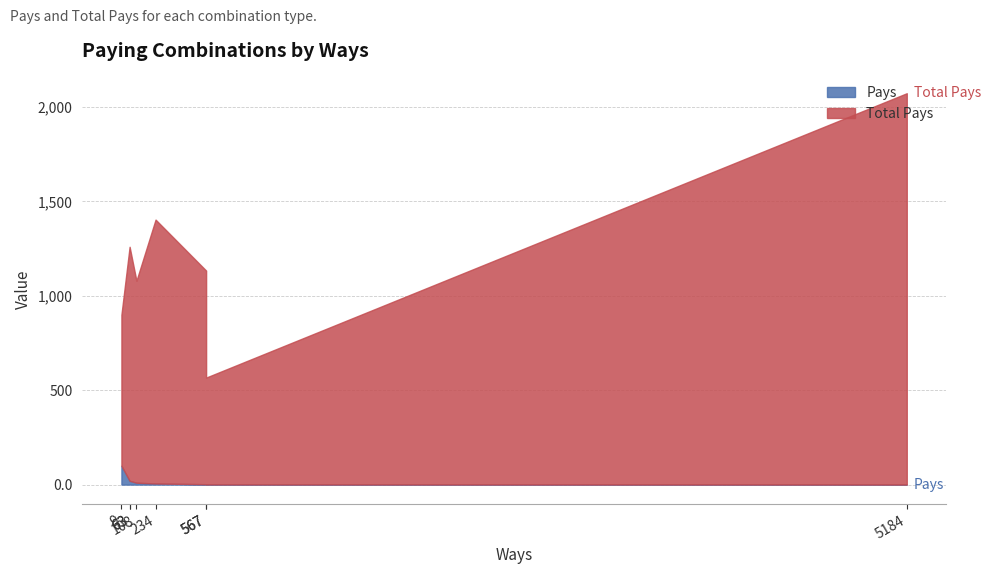

Between 63 and 5184, which is larger?

63